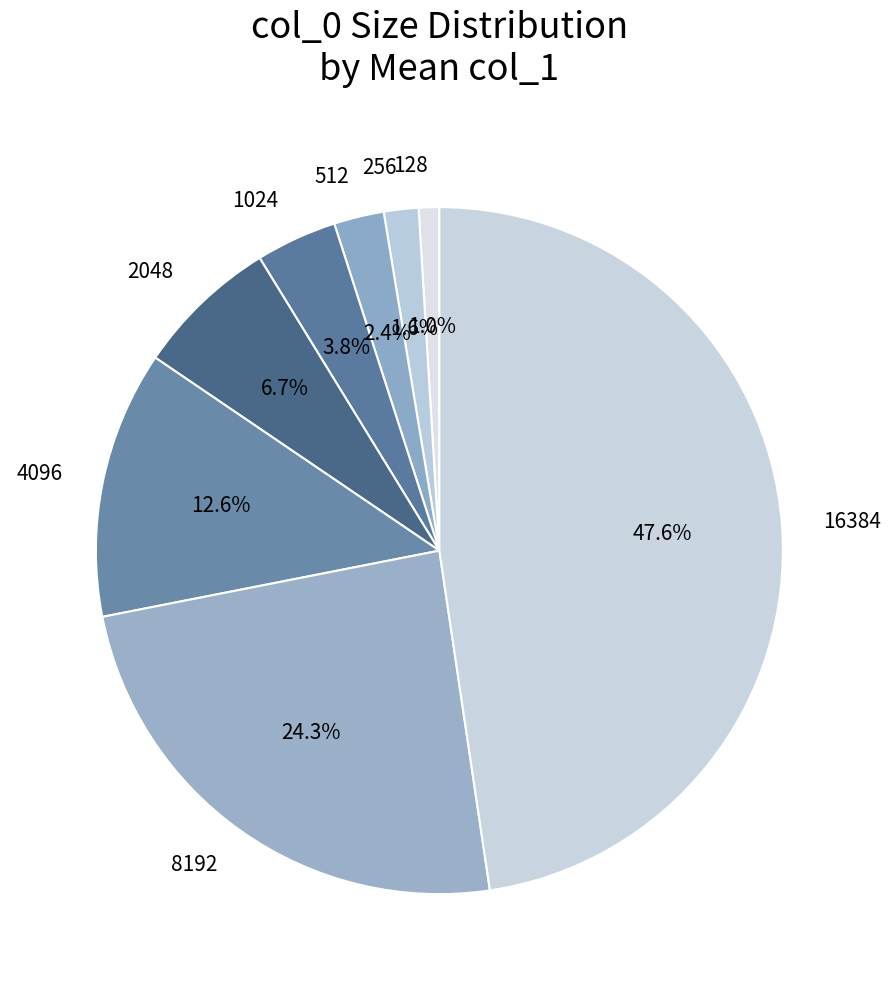

How many slices are in this pie chart?

8